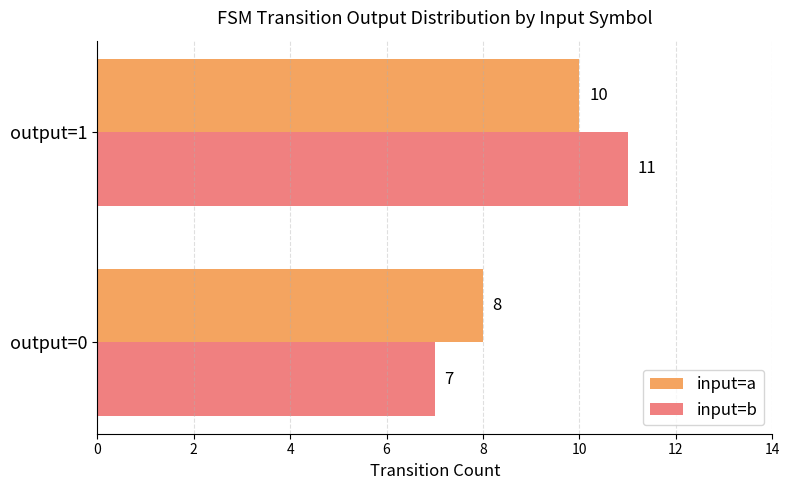

Where is input=b nearest to the value 9?

output=0